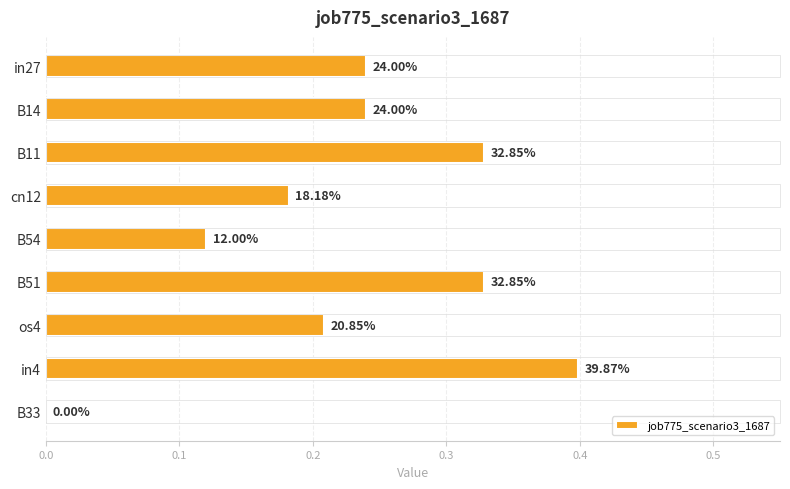

Are the bars horizontal?

Yes